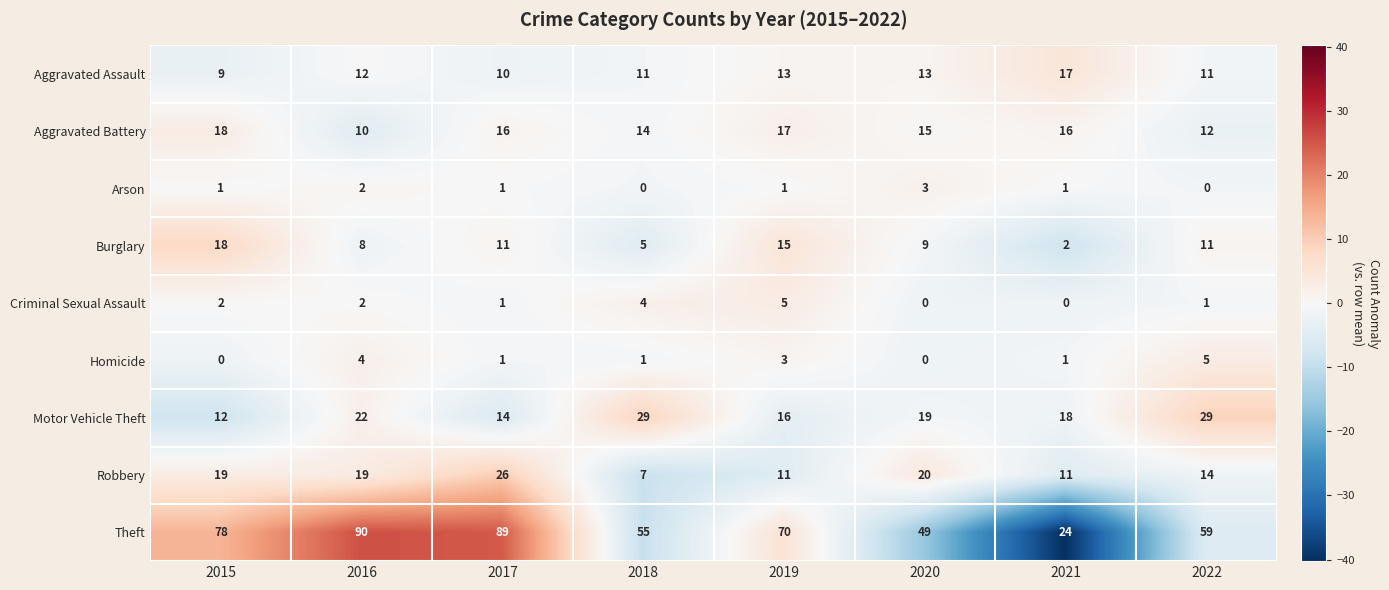

What is the difference between the highest and lowest values at 2016?

88